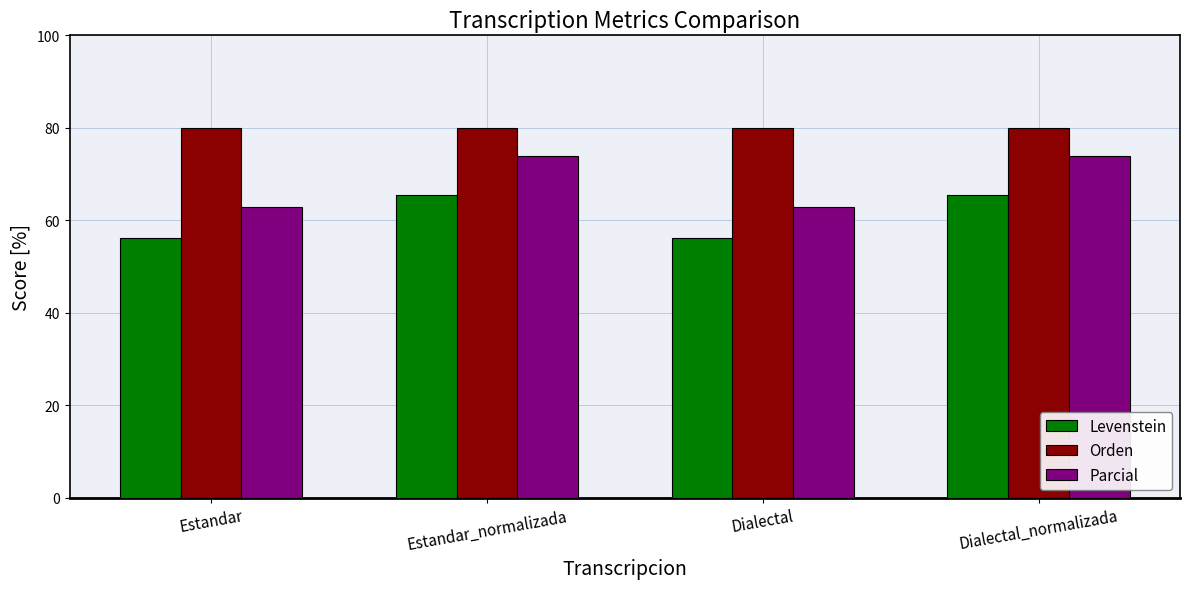

What is the difference between the maximum and minimum values in the Parcial series?

11.1